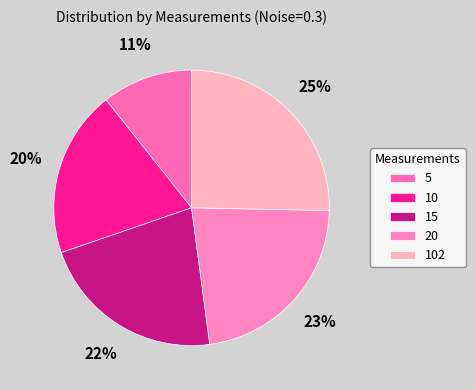

To the nearest percent, what is the combined percentage of 5 and 20?

33%